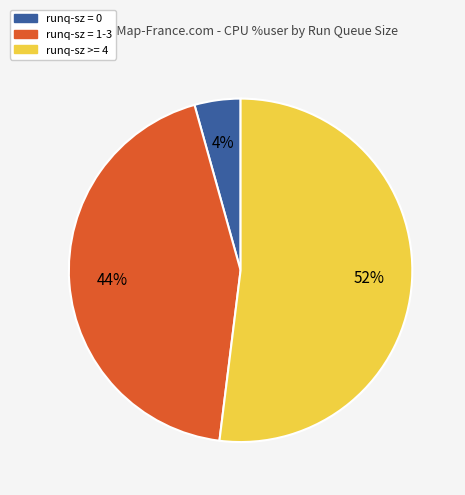

How many segments does this pie chart have?

3